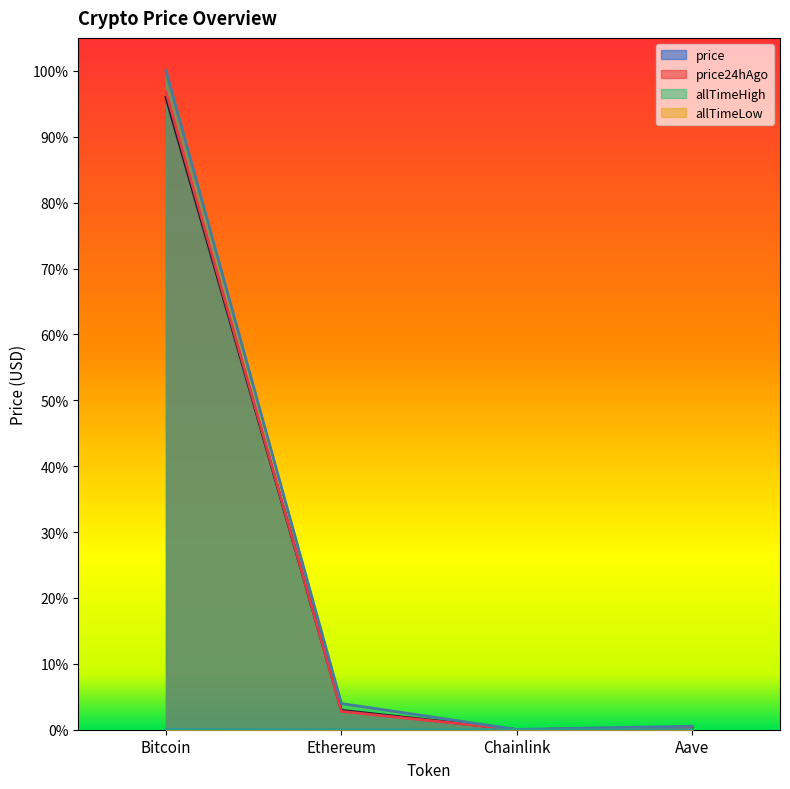

At which label does allTimeHigh reach its peak?

Bitcoin